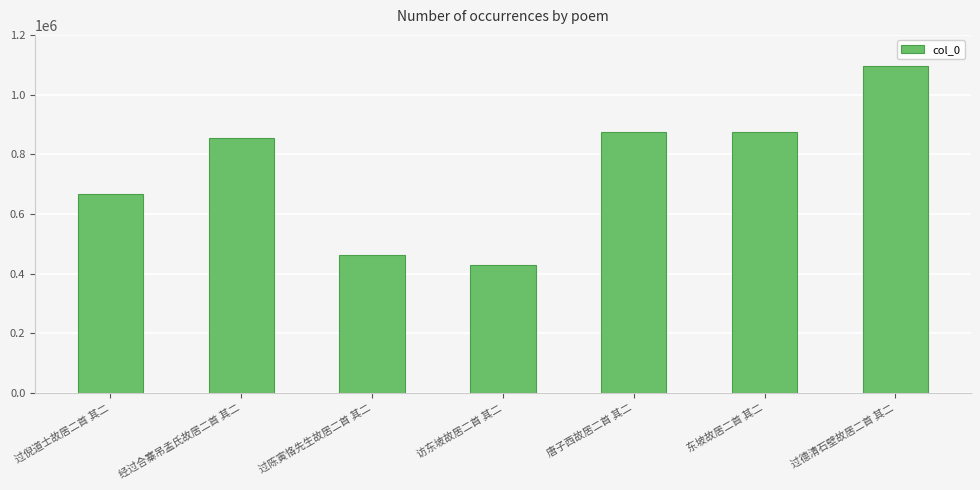

What is the label of the 3rd bar from the left?

过陈寅恪先生故居二首 其二